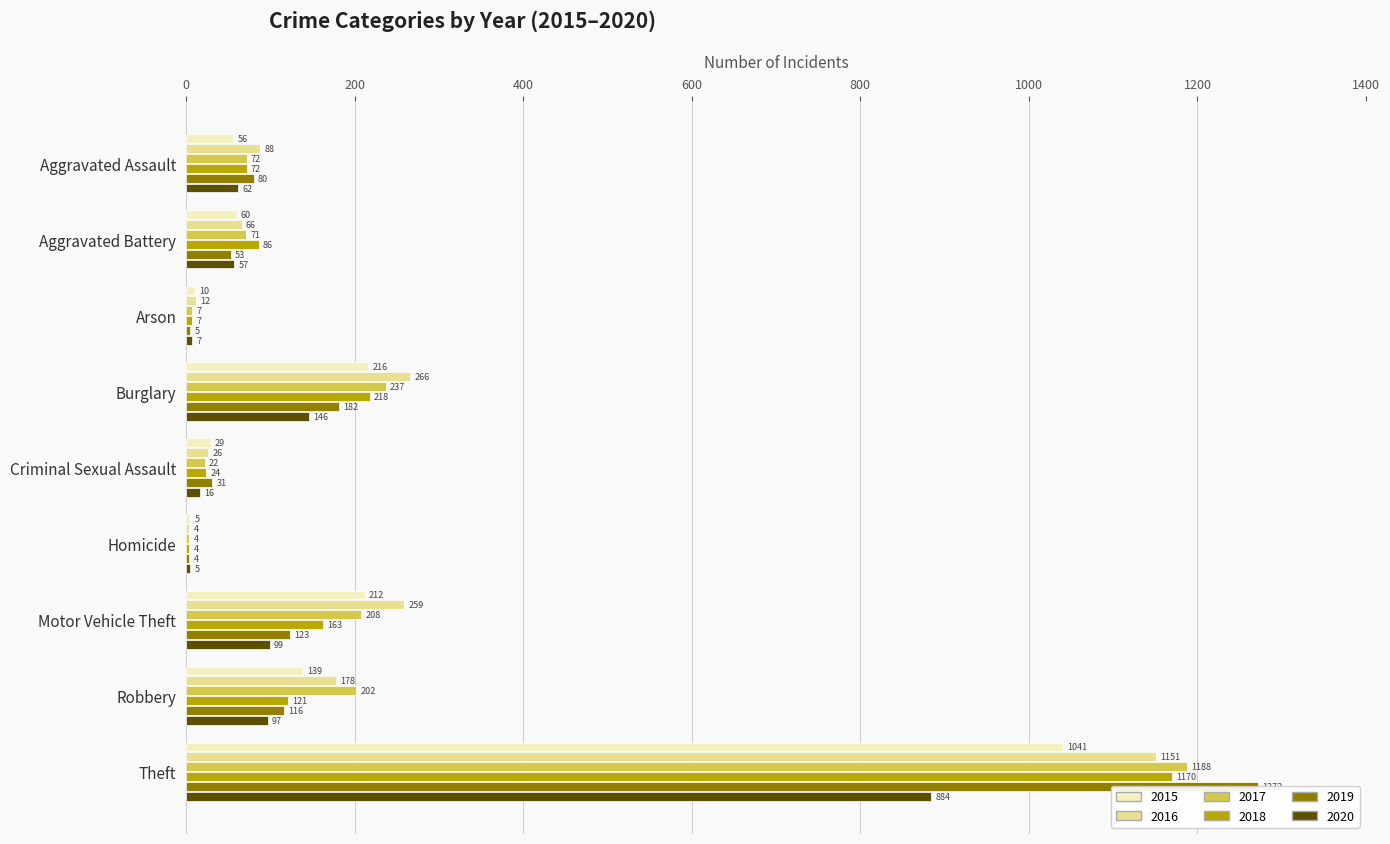

List the series in order of their peak value, lowest first.

2020, 2015, 2016, 2018, 2017, 2019